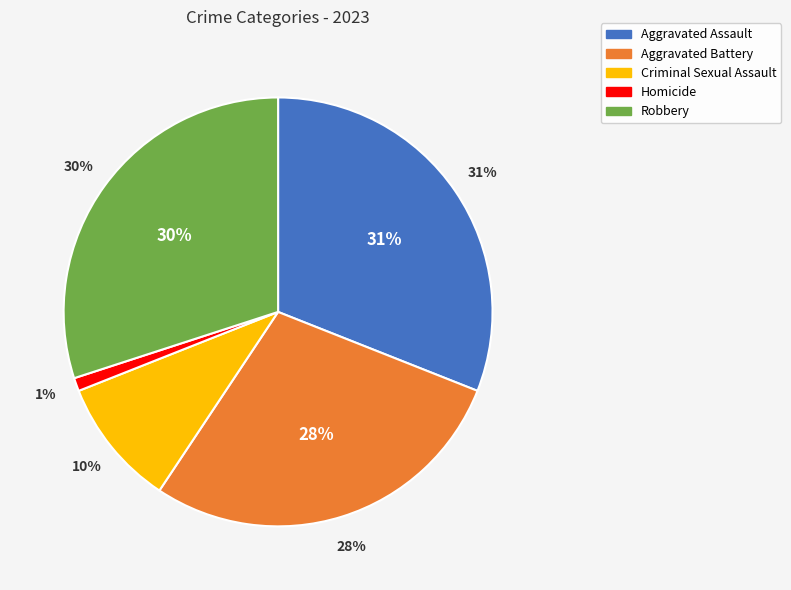

Is it true that Aggravated Battery is 39% of the pie?

False